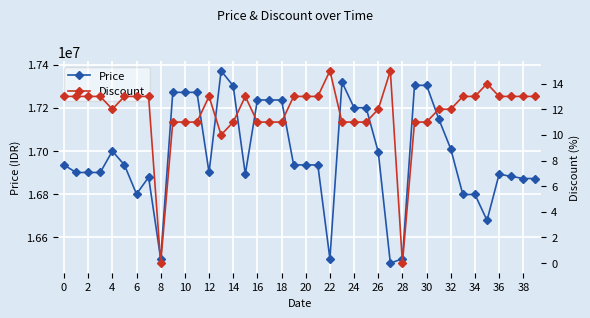

What is the difference between the maximum and minimum values in the Discount series?

15